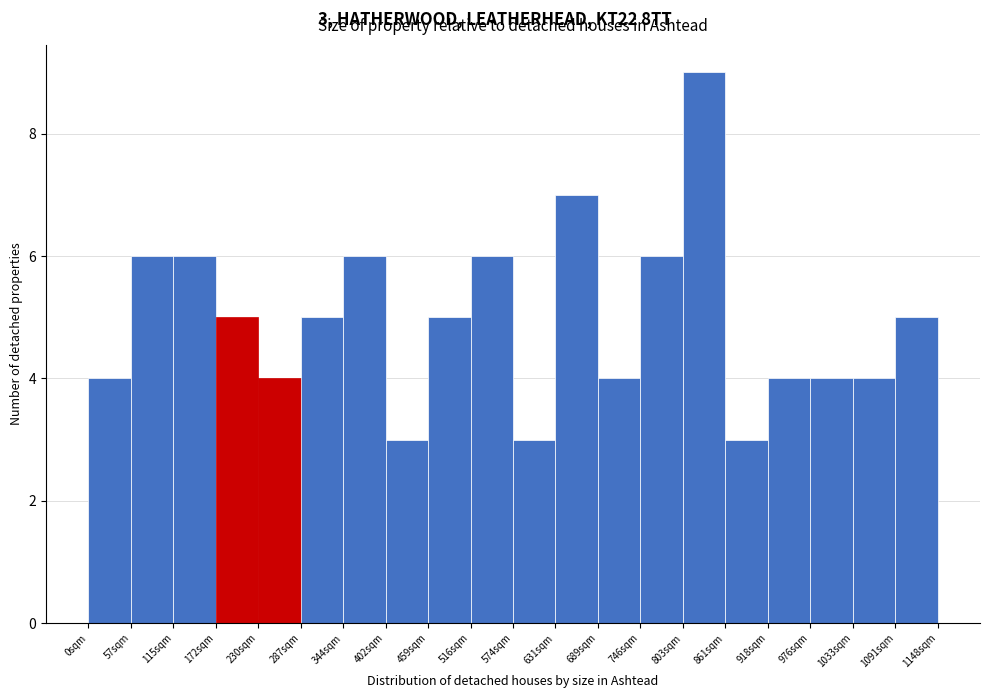

Over which range of the x-axis is the bar tallest?

800 to 860